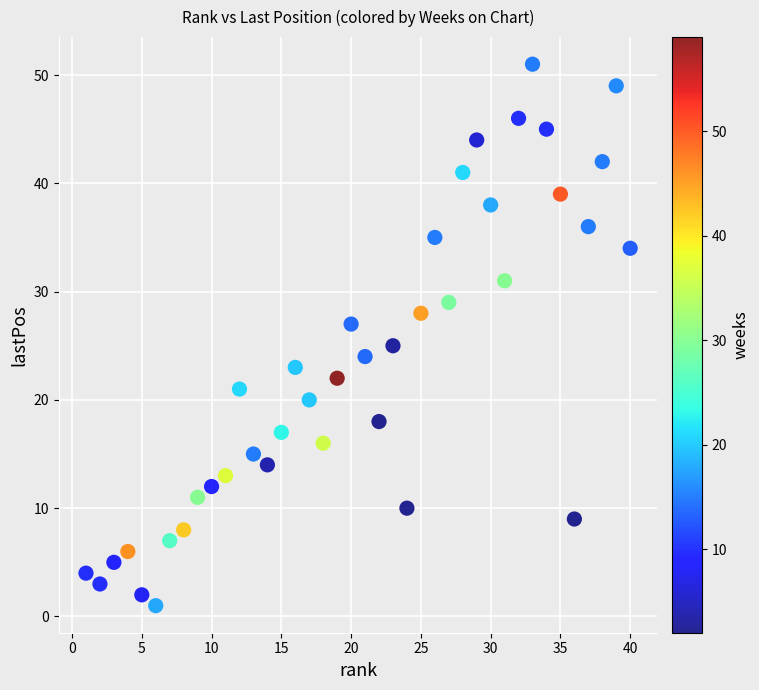

What is the range of X values (max minus min)?

39